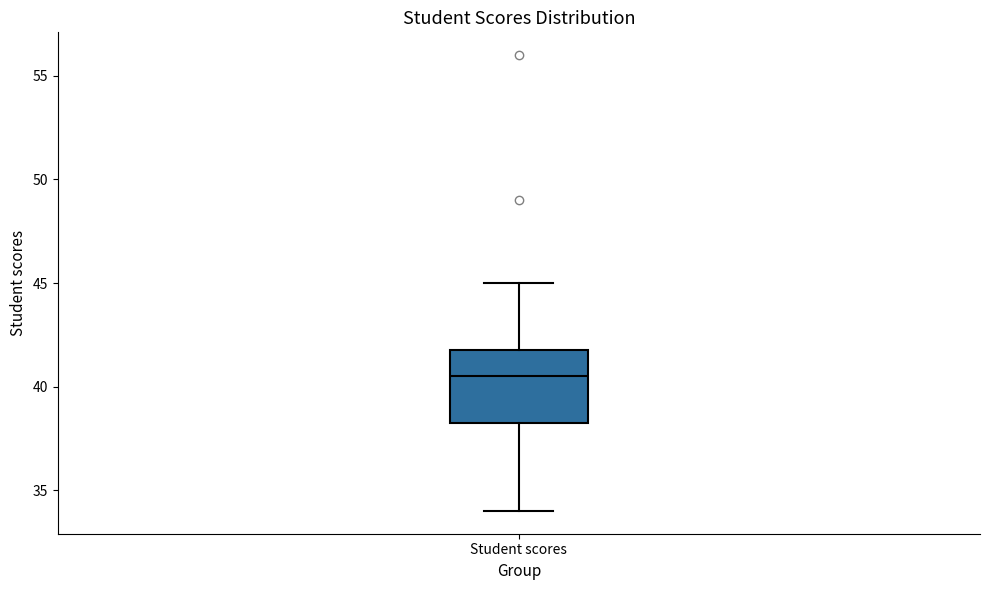

Where is the lower edge of the box for Student scores on the y-axis? The values are not printed on the chart, so give them approximately, as read against the axis.

38.5